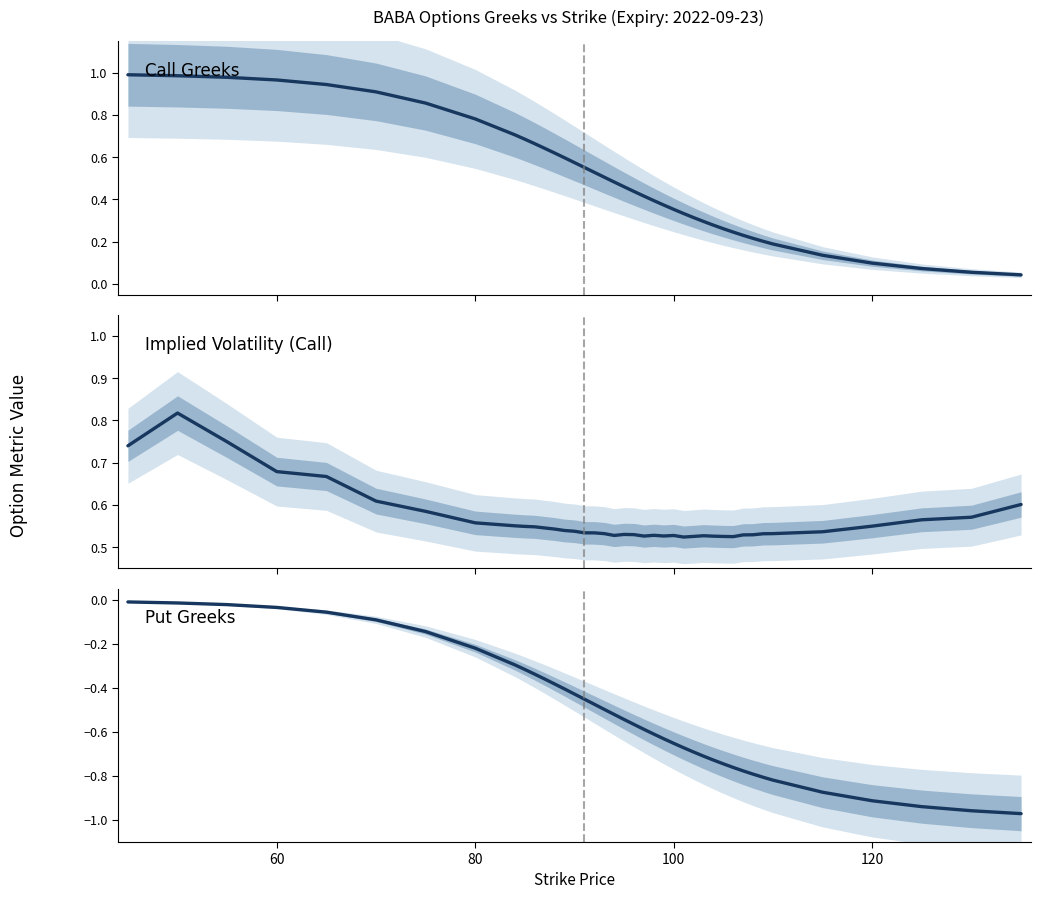

What is the difference between the second highest and second lowest values in the Implied Volatility series?

0.2